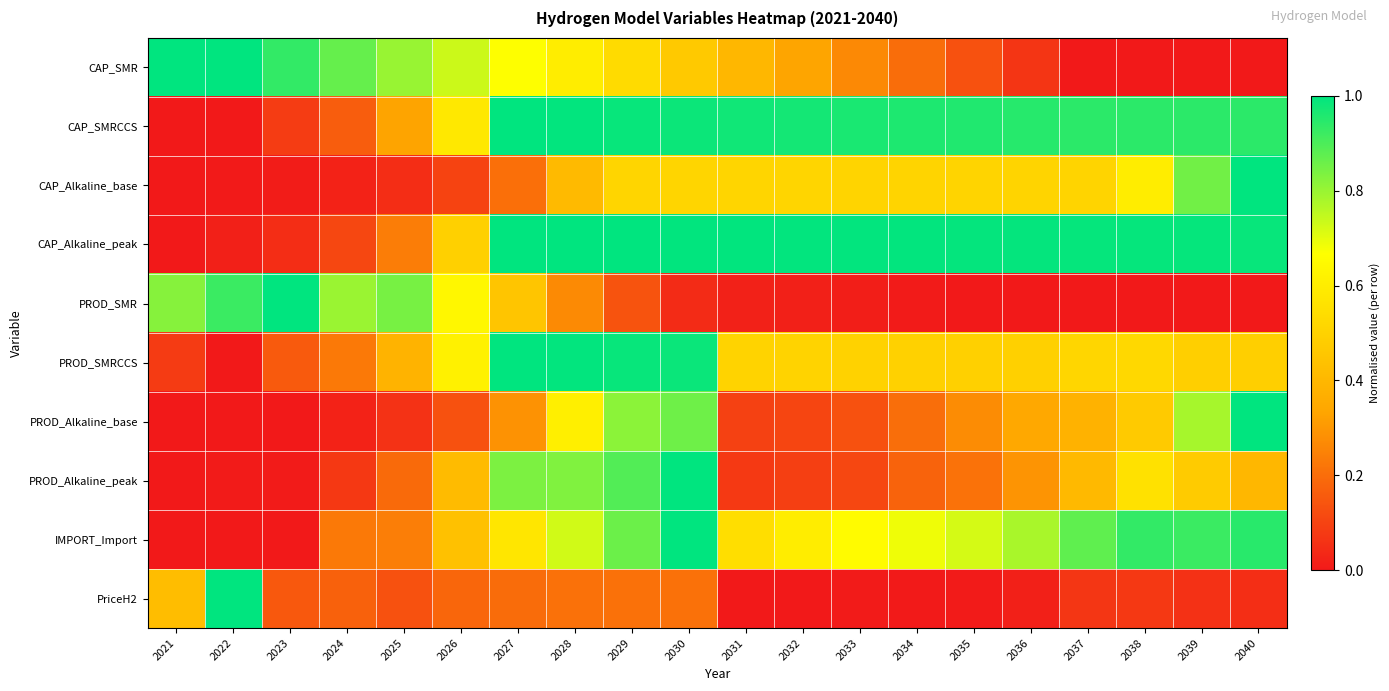

At which category does the chart reach its minimum across all series?

2037